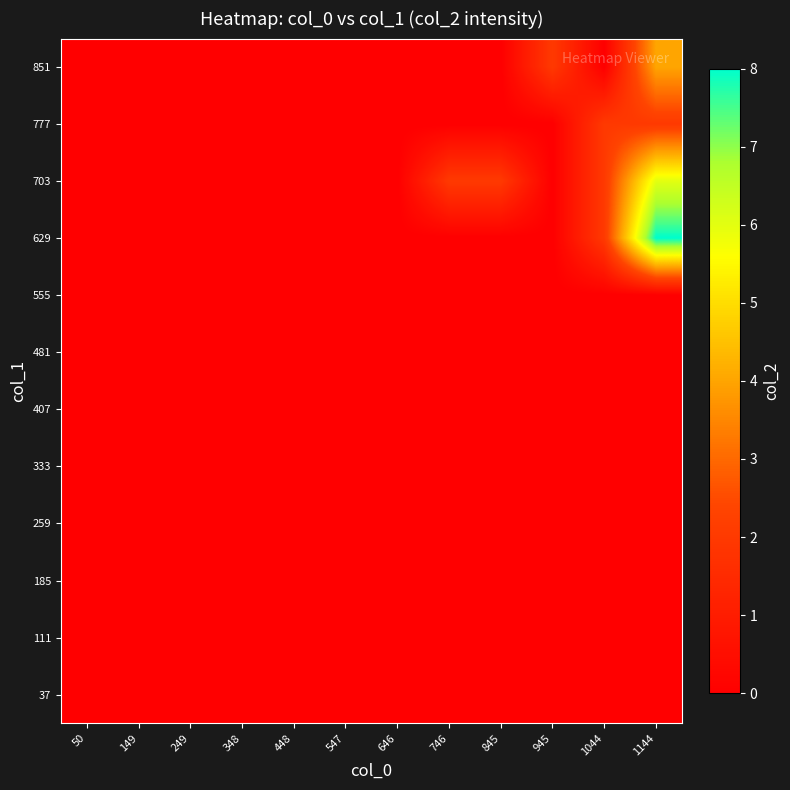

At 50, list the series in order from largest to smallest.

37, 111, 185, 259, 333, 407, 481, 555, 629, 703, 777, 851